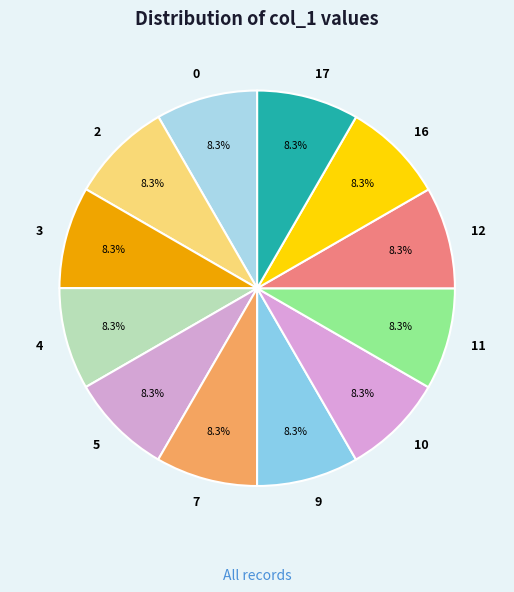

Count the number of slices in the pie.

12